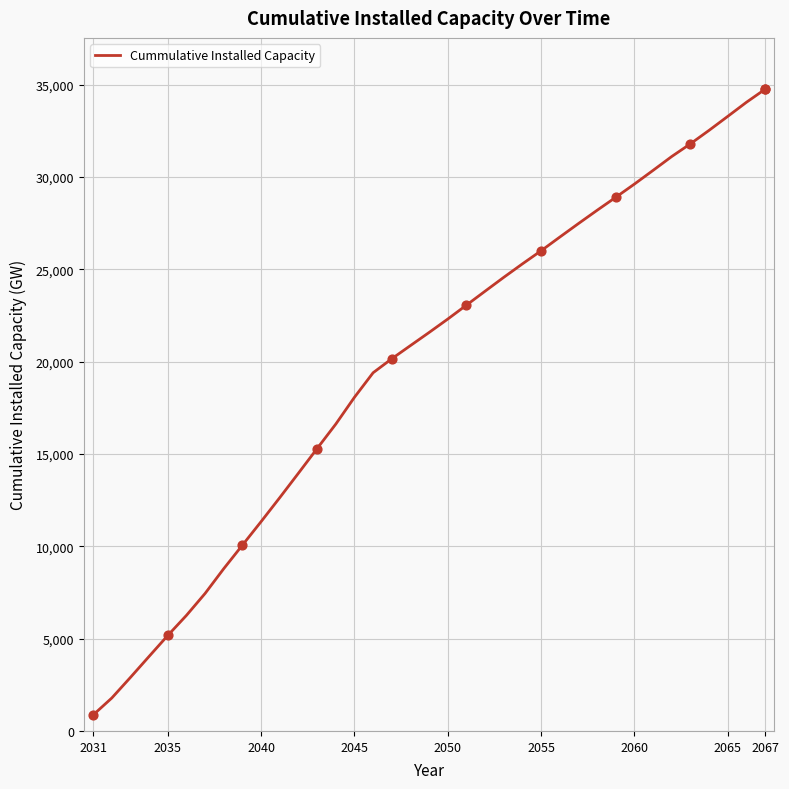

What is the difference between the maximum and minimum values?

33891.8